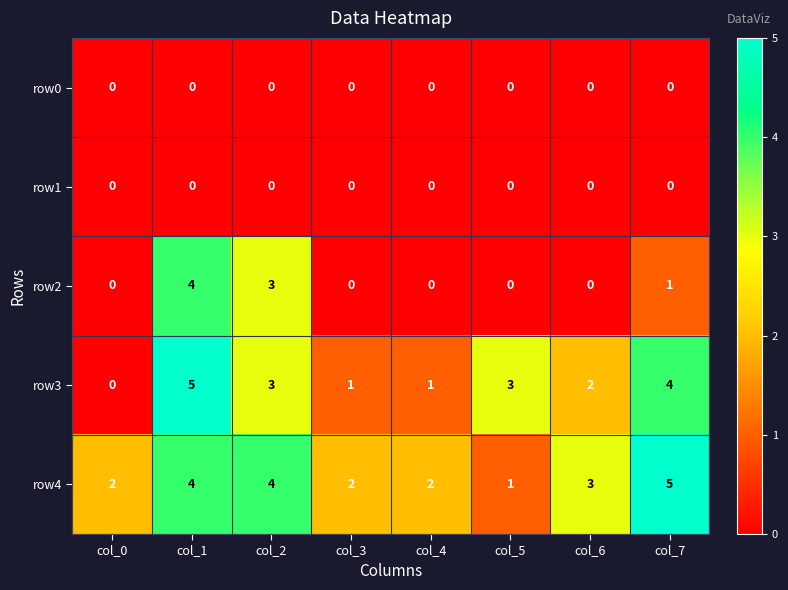

What is the spread (max minus min) of values at col_7?

5